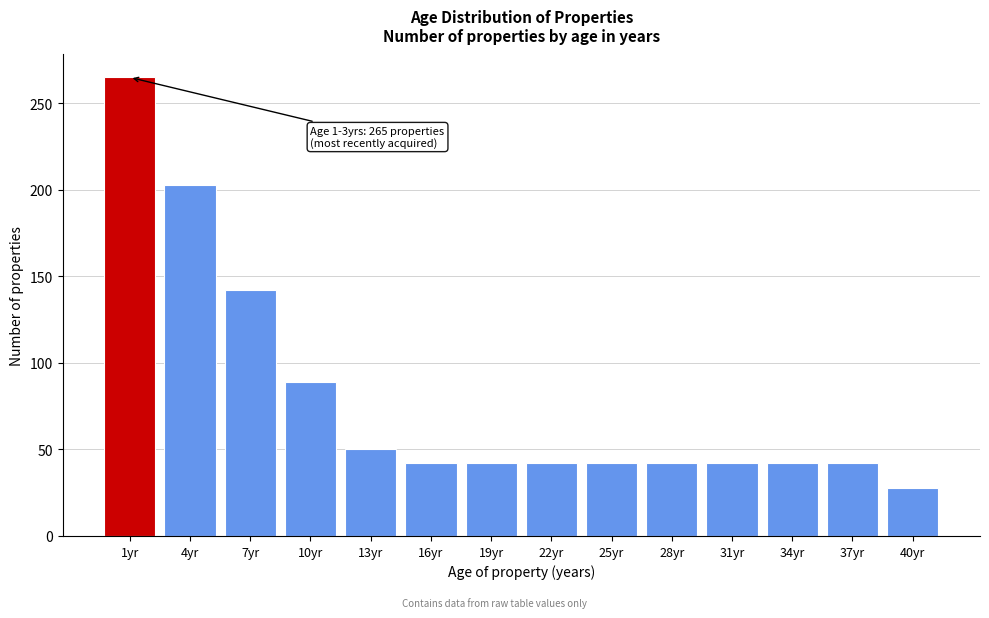

Reading right to left, transcribe all the data shown in this chart.

28	42	42	42	42	42	42	42	42	50	89	142	203	265